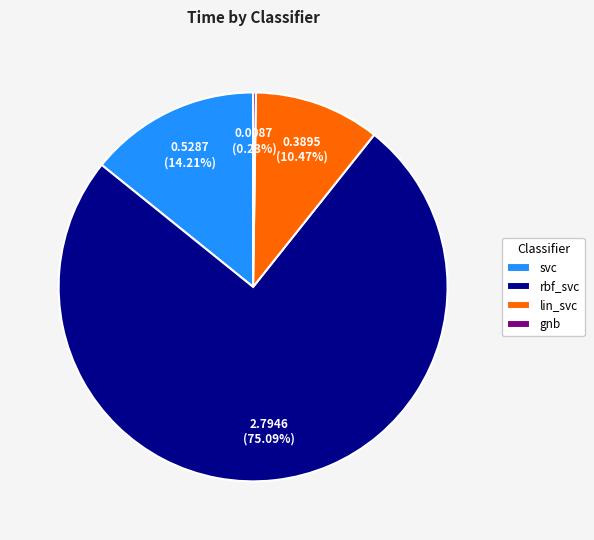

Which slice is the largest?

rbf_svc